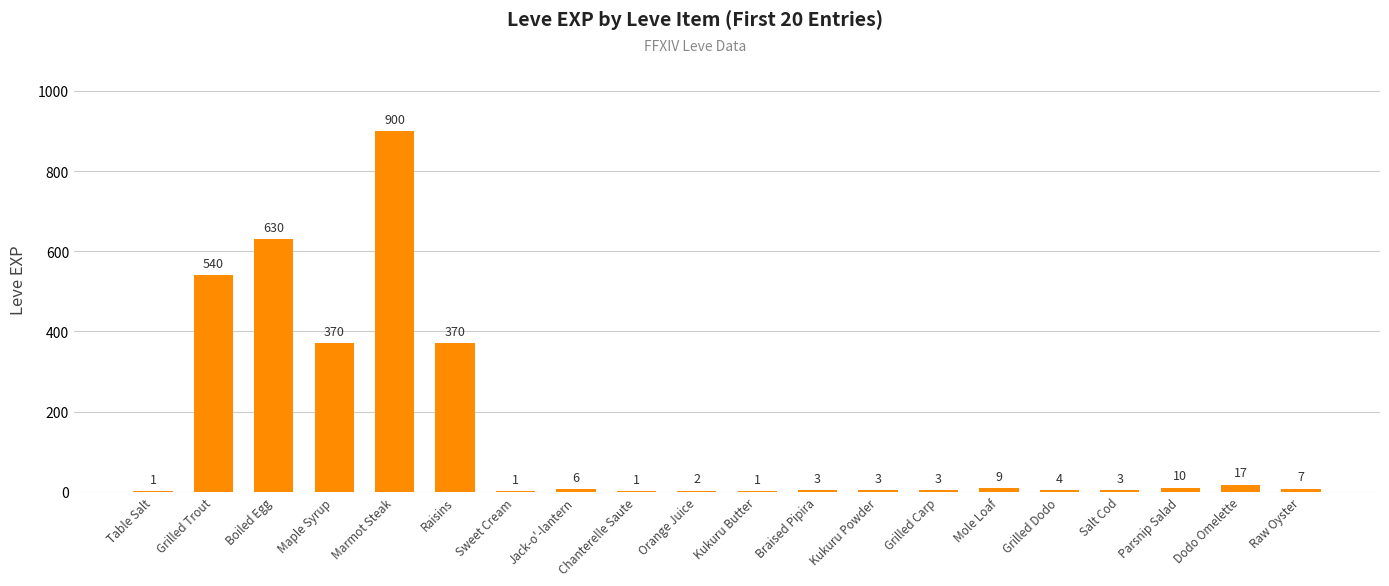

Read the value at Parsnip Salad, to the nearest 10.

10